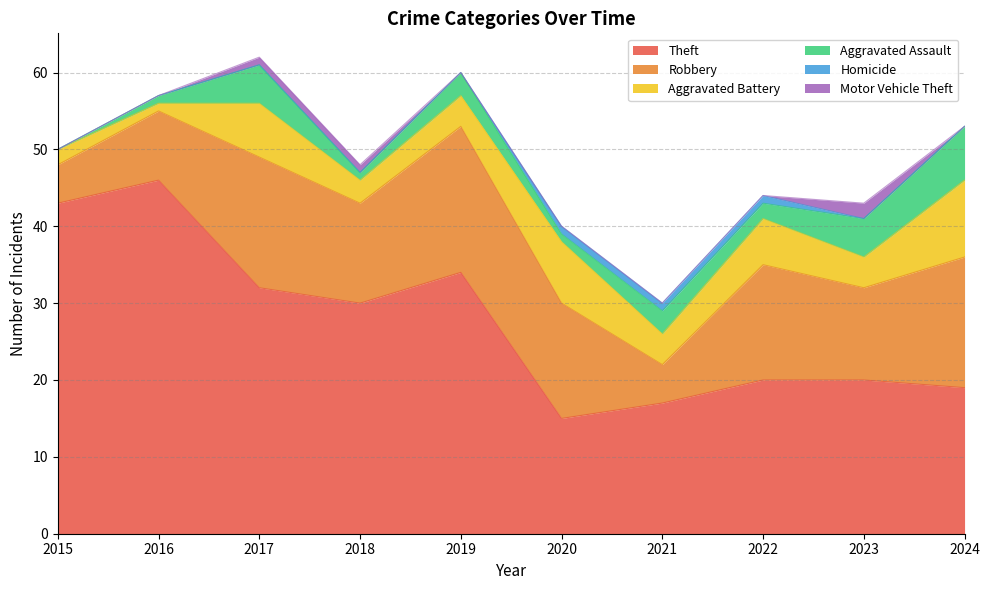

What is the value of the Aggravated Battery point at the 5th from the left?

4